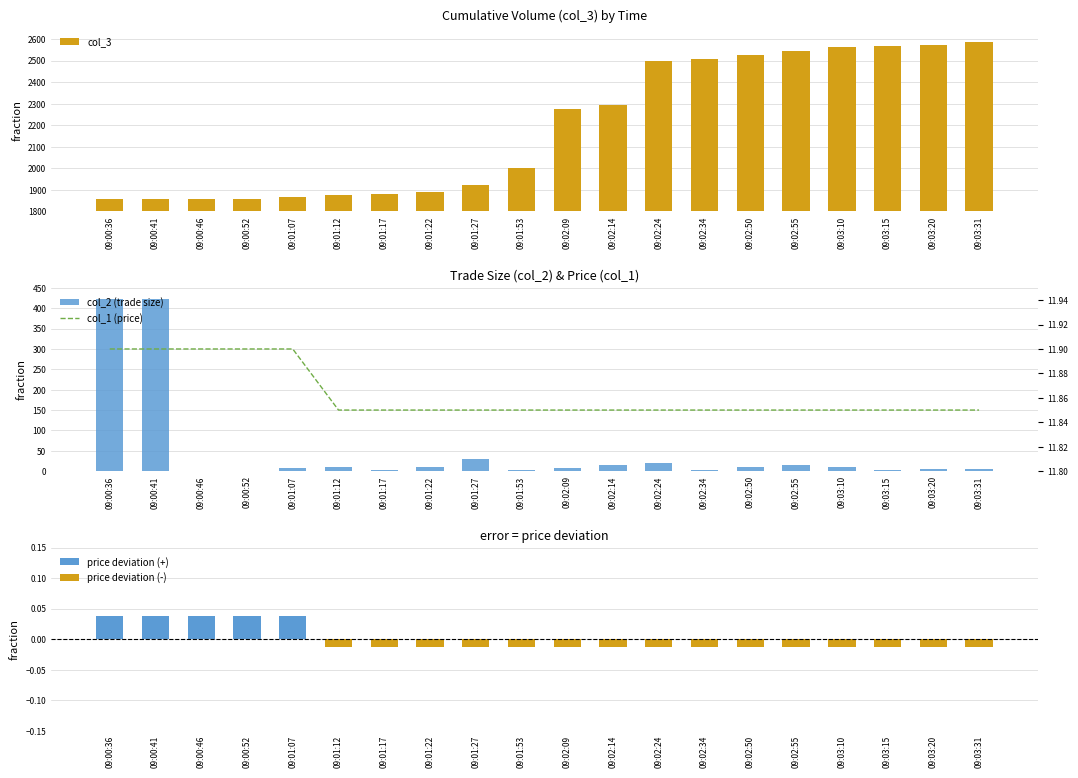

The col_1 (price) series shows 11.8 at 09:01:27. True or false?

True